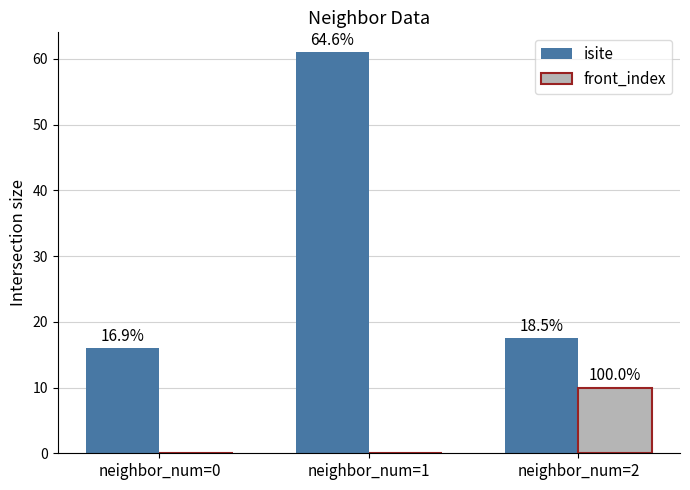

How many groups of bars are there?

3